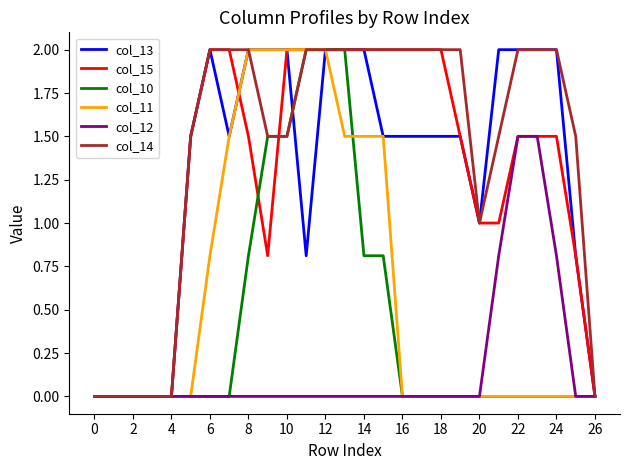

What is the average value of the col_12 series?

0.2